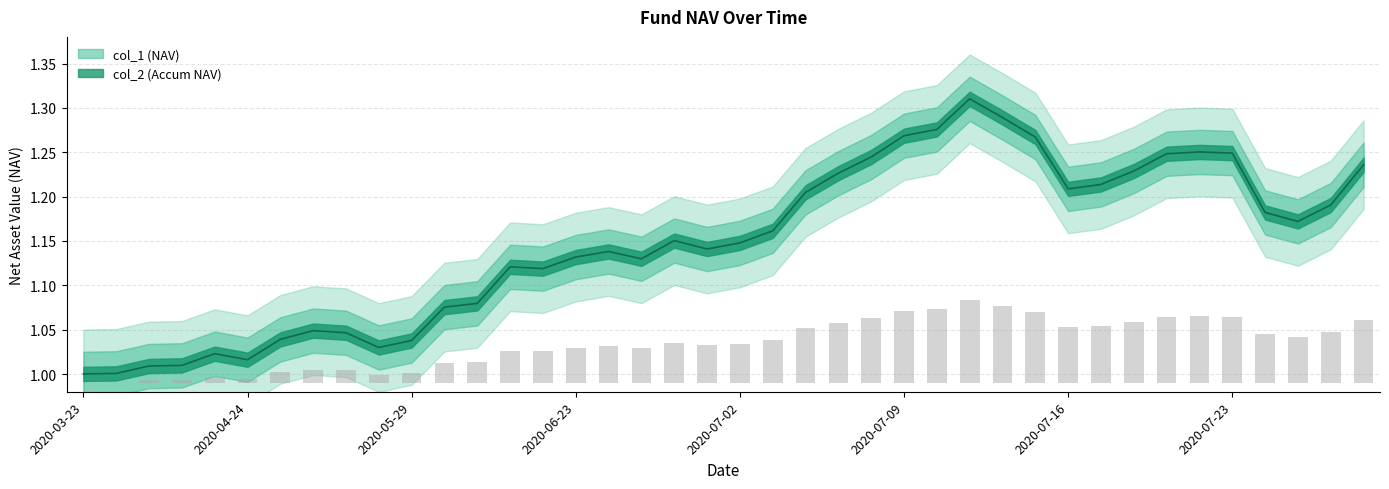

The value at 12 is 1.9. True or false?

False